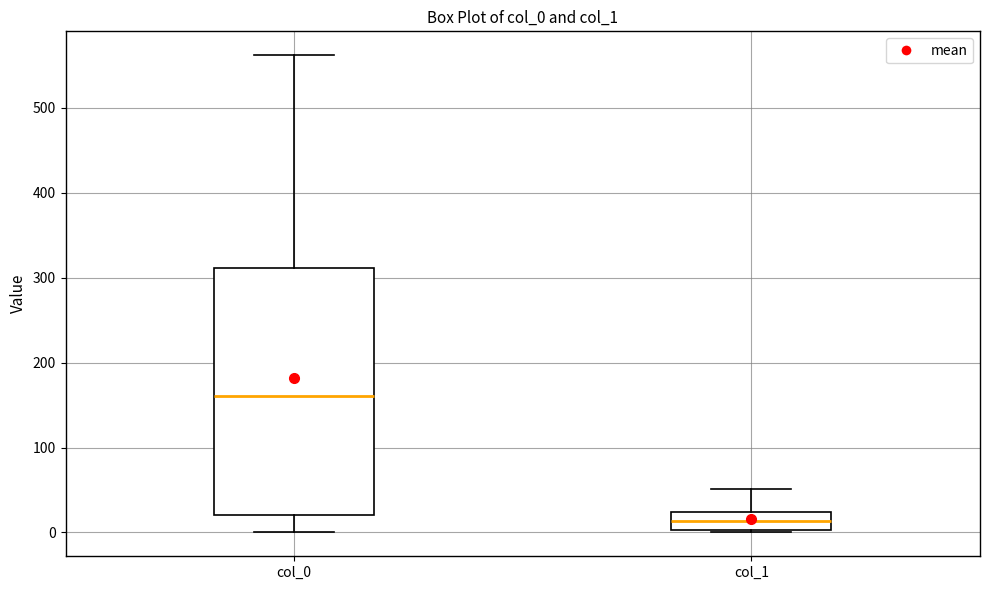

Reading left to right, transcribe this box plot: for each box, give where its median line is, the range the box spans, and where its two whiskers end, as read against the y-axis. The values are not printed on the chart, so give them approximately, as read against the axis.

col_0: median 160, box 20 to 310, whiskers 0 to 560
col_1: median 10, box 0 to 20, whiskers 0 to 50